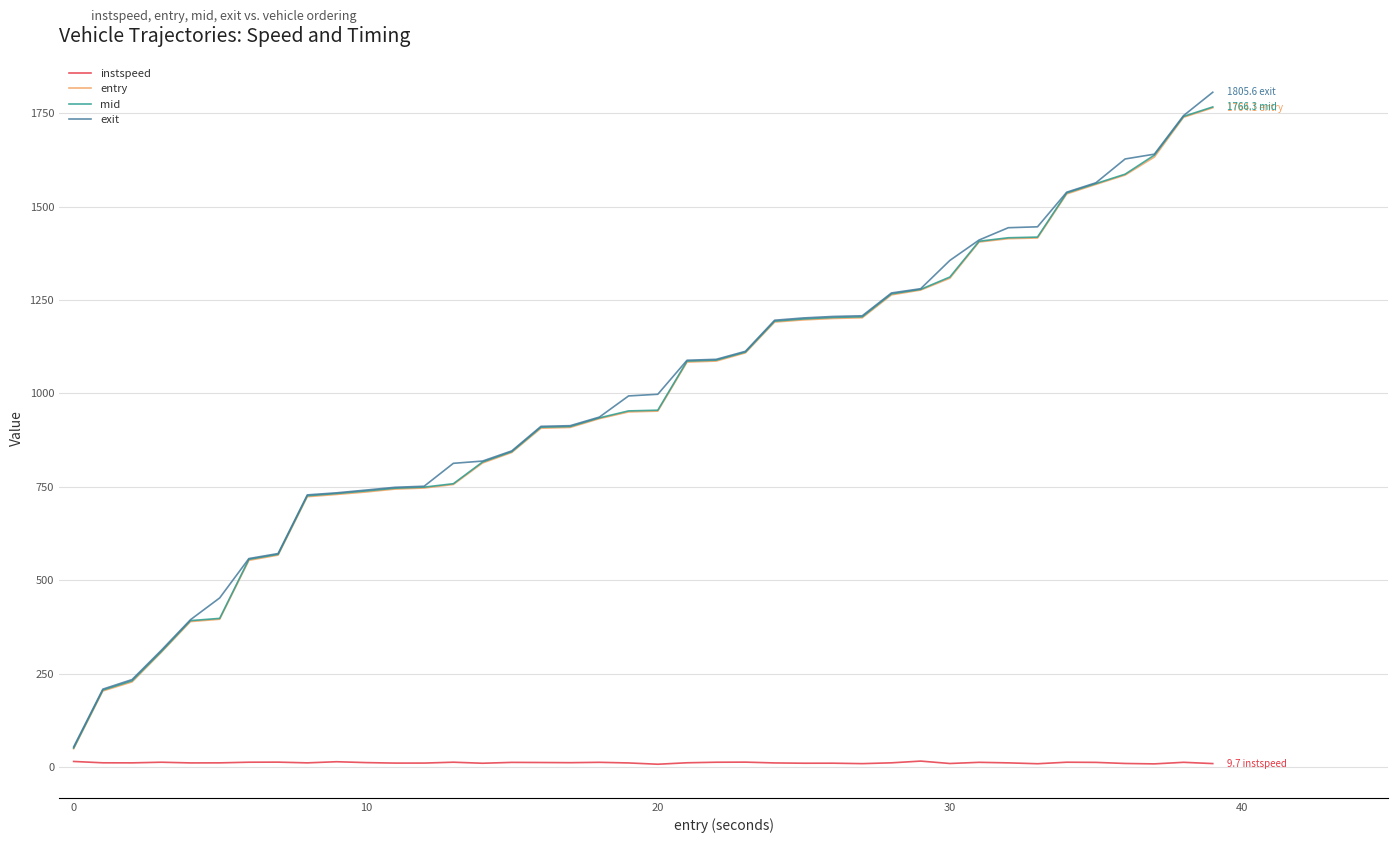

What is the maximum value shown in the chart?

1805.6